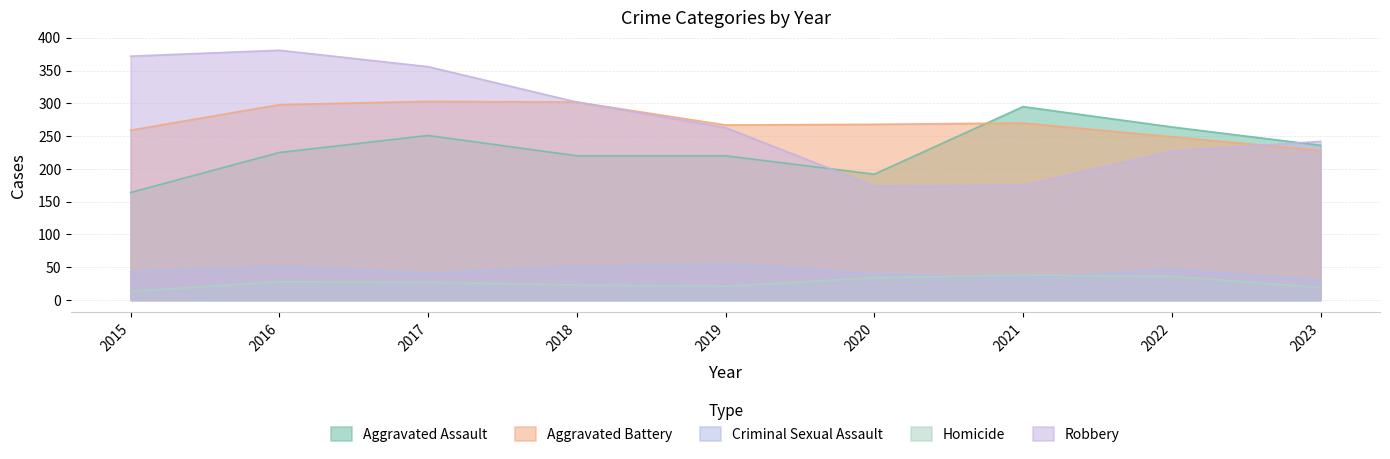

How many times do Robbery and Aggravated Battery cross each other?

1